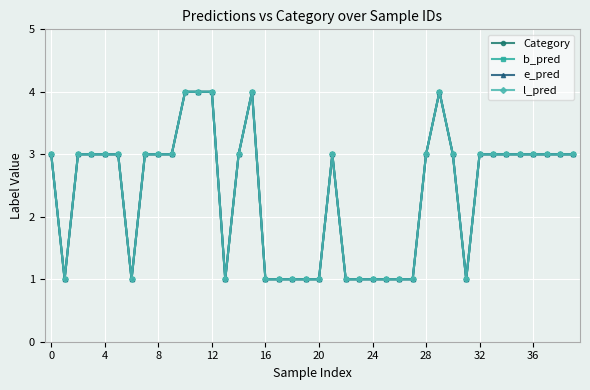

Is this an area chart (filled region under the line)?

No